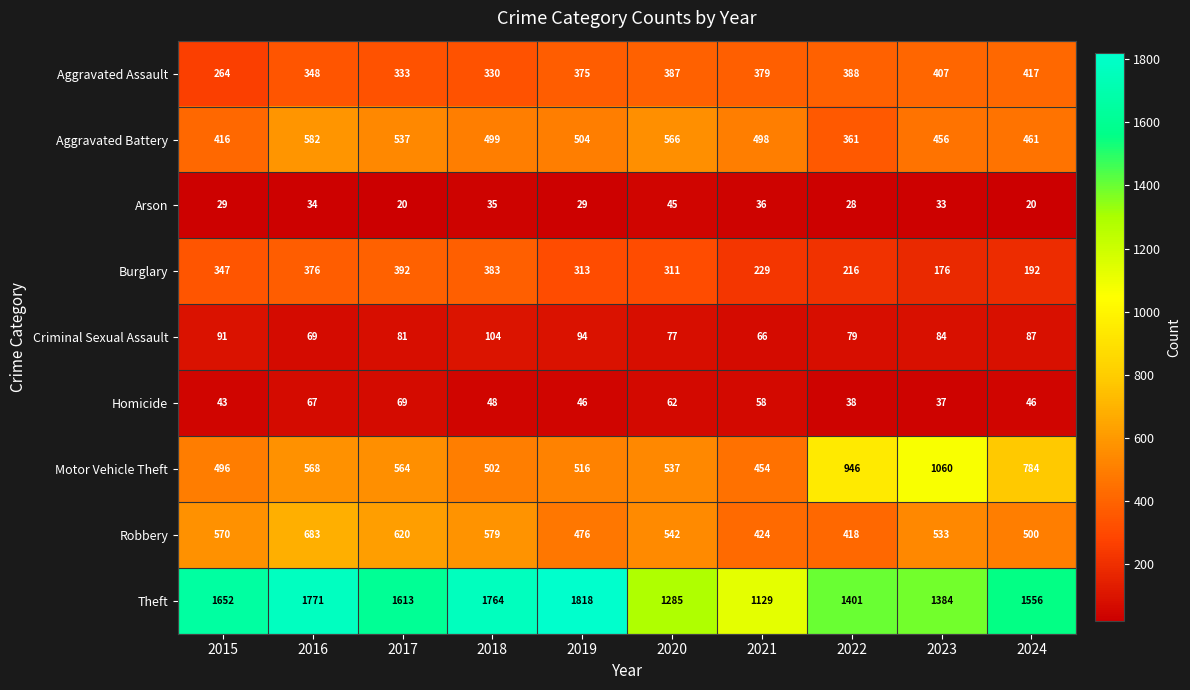

At which label is Arson closest to 32?

2023